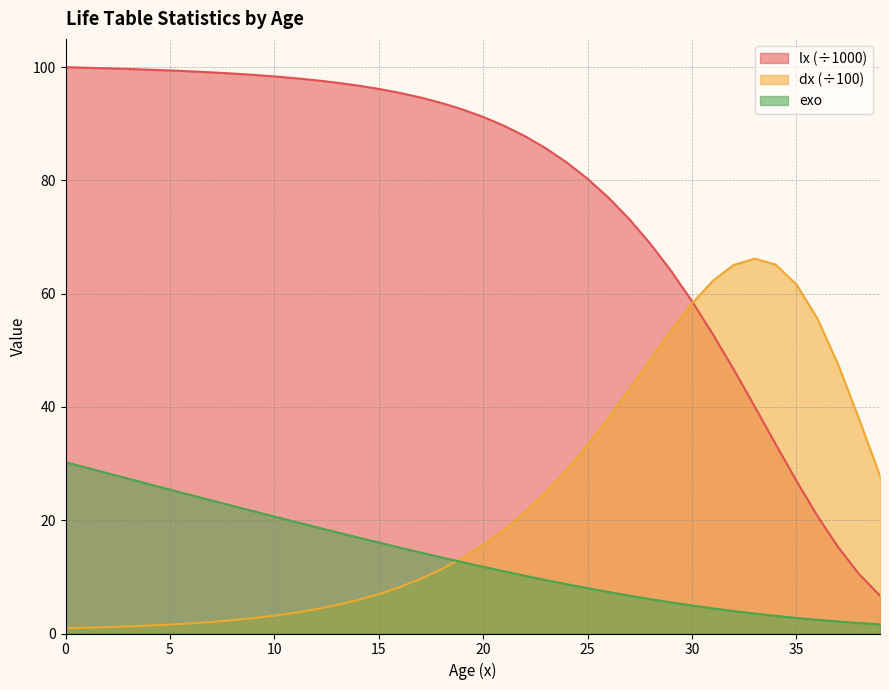

At 18, list the series in order from smallest to largest.

dx, exo, lx